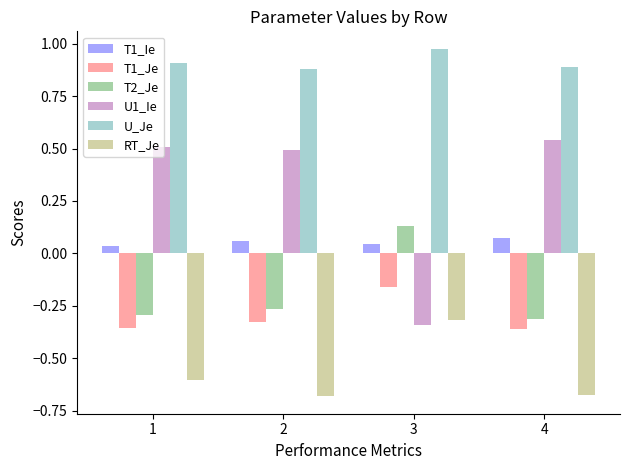

What is the difference between the highest and lowest values at 4?

1.6